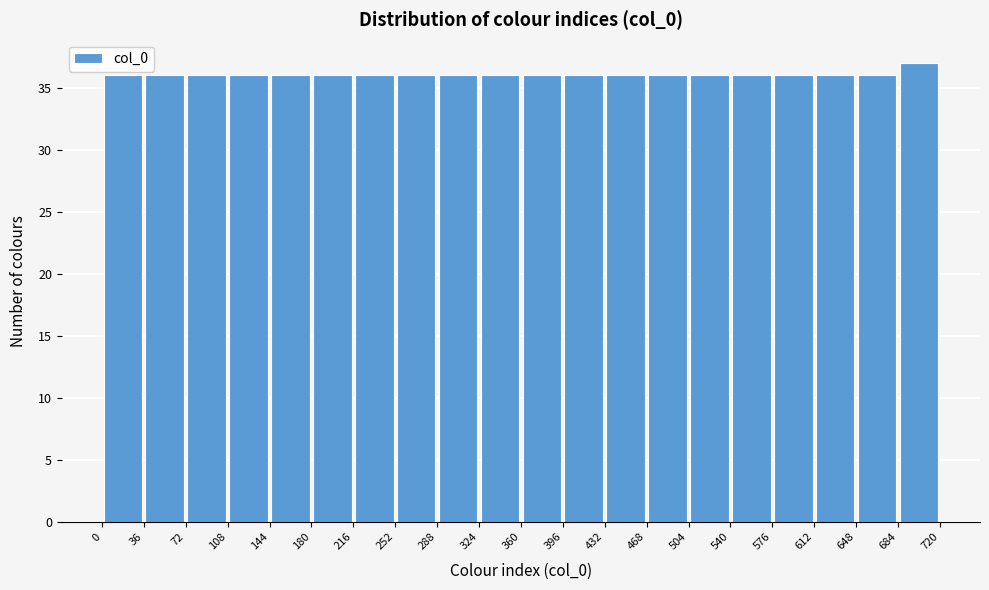

Over which range of the x-axis is the bar tallest?

684 to 720